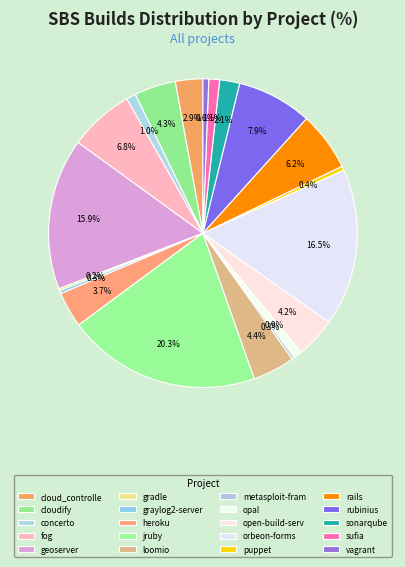

To the nearest percent, what is the combined percentage of puppet and rubinius?

8%